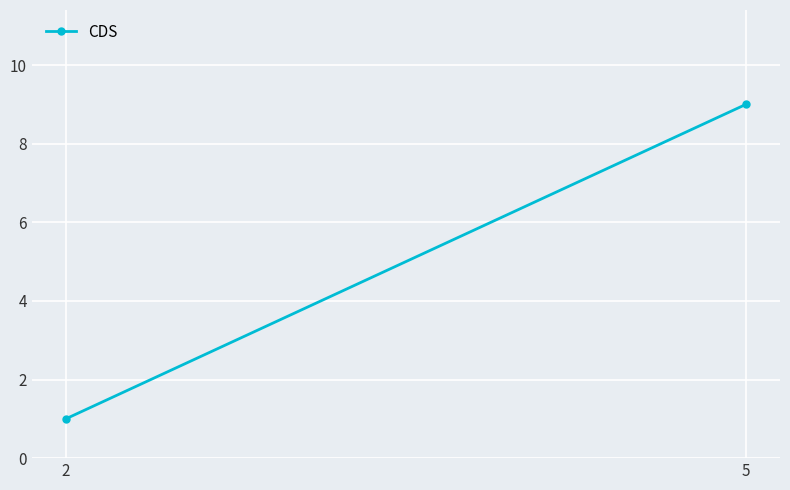

What value does the data have at 5?

9